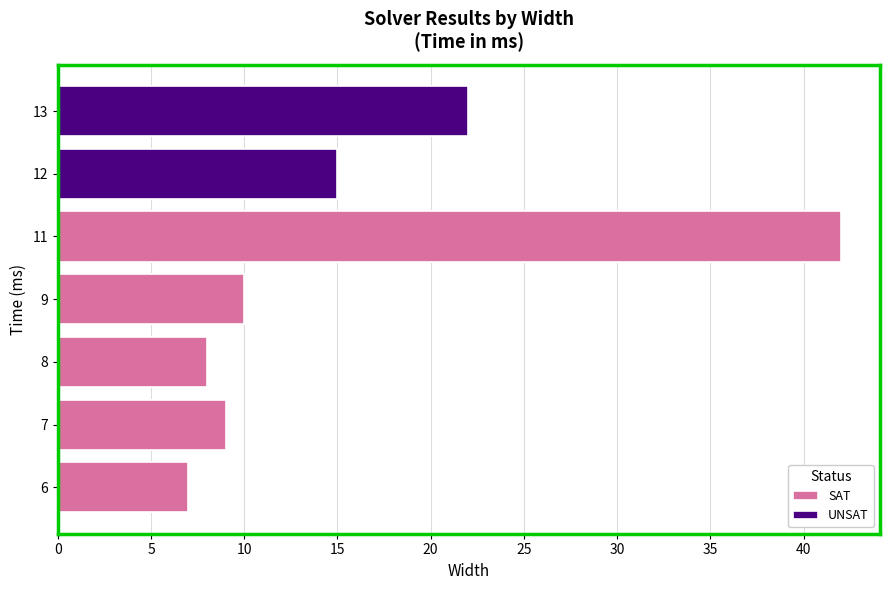

Which label corresponds to the smallest value in the chart?

6